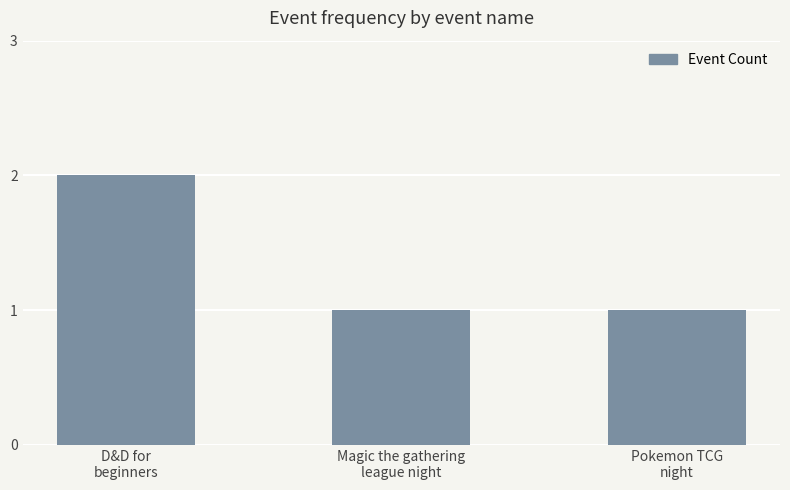

What is the ratio of the value at D&D for
beginners to the value at Pokemon TCG
night?

2.0